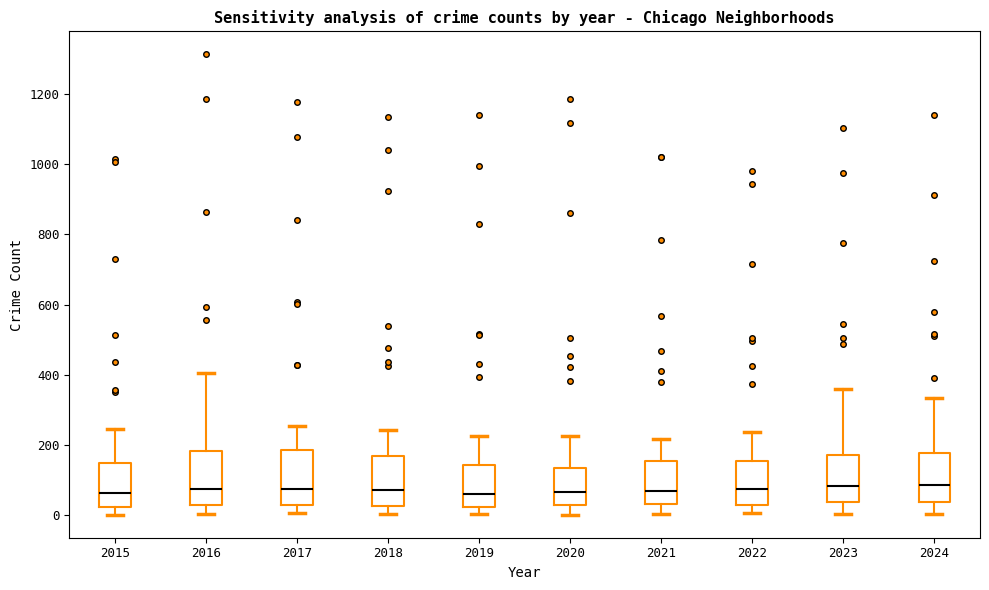

Reading left to right, transcribe this box plot: for each box, give where its median line is, the range the box spans, and where its two whiskers end, as read against the y-axis. The values are not printed on the chart, so give them approximately, as read against the axis.

2015: median 60, box 20 to 140, whiskers 0 to 240
2016: median 80, box 40 to 180, whiskers 0 to 400
2017: median 80, box 20 to 180, whiskers 0 to 260
2018: median 80, box 20 to 180, whiskers 0 to 240
2019: median 60, box 20 to 140, whiskers 0 to 220
2020: median 60, box 20 to 140, whiskers 0 to 220
2021: median 80, box 40 to 160, whiskers 0 to 220
2022: median 80, box 40 to 160, whiskers 0 to 240
2023: median 80, box 40 to 180, whiskers 0 to 360
2024: median 80, box 40 to 180, whiskers 0 to 340